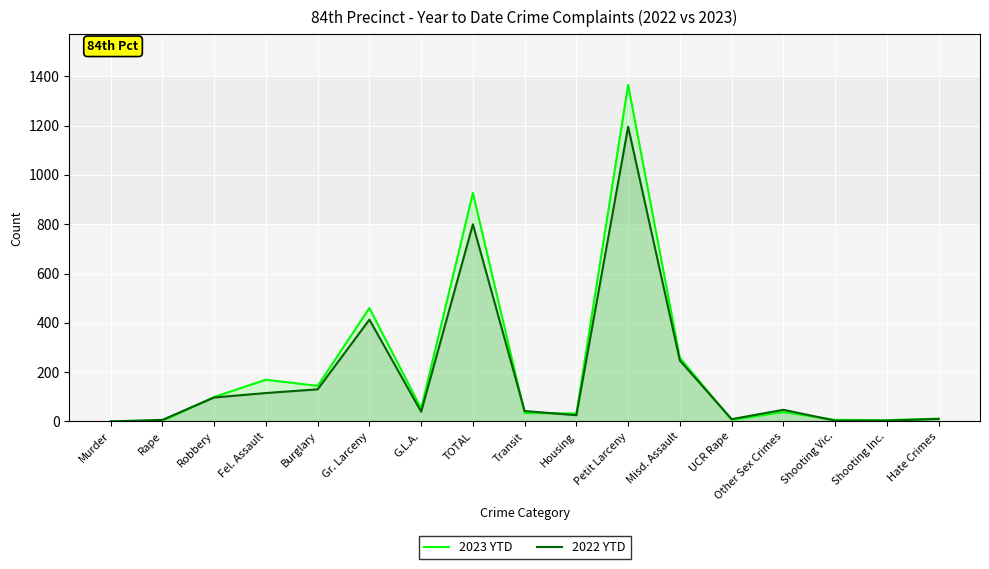

What is the average value of the 2023 YTD series?

212